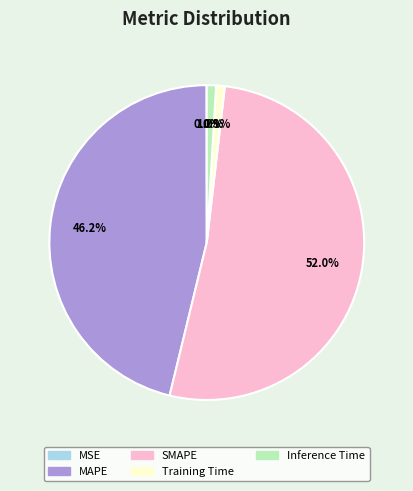

Does SMAPE account for over 50% of the chart?

Yes